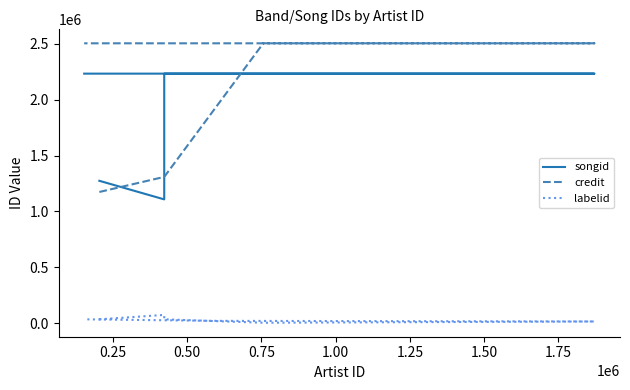

How many values in the credit series are below 2504381?

3